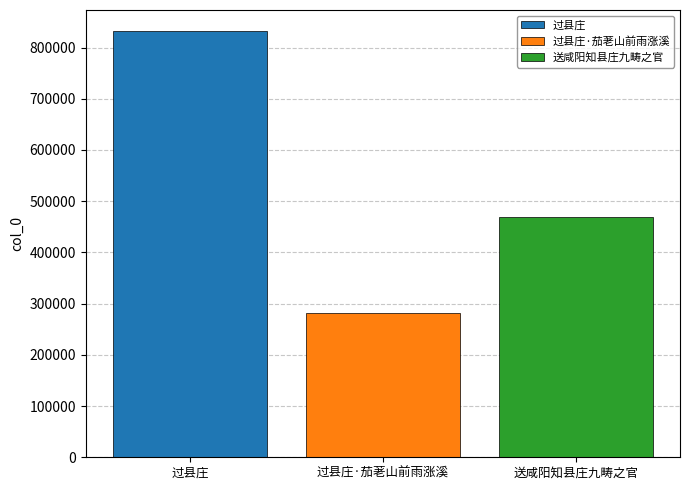

Rank the series at 过县庄·茄荖山前雨涨溪 from highest to lowest value.

过县庄, 送咸阳知县庄九畴之官, 过县庄·茄荖山前雨涨溪